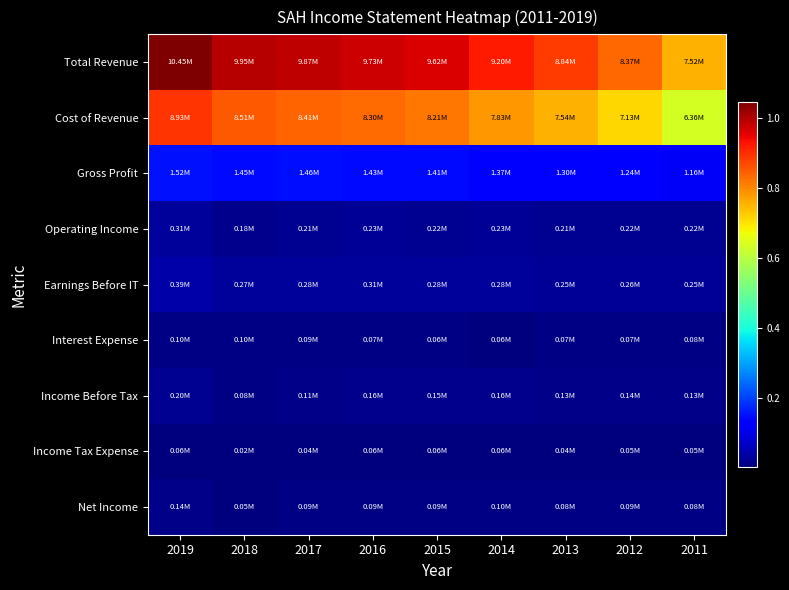

Count the number of categories in the chart.

9